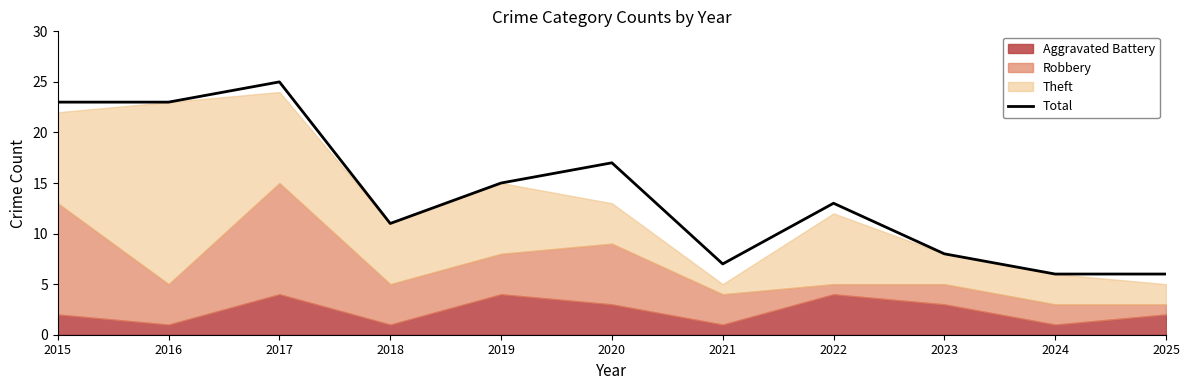

What is the value of the 11th point from the left?

6